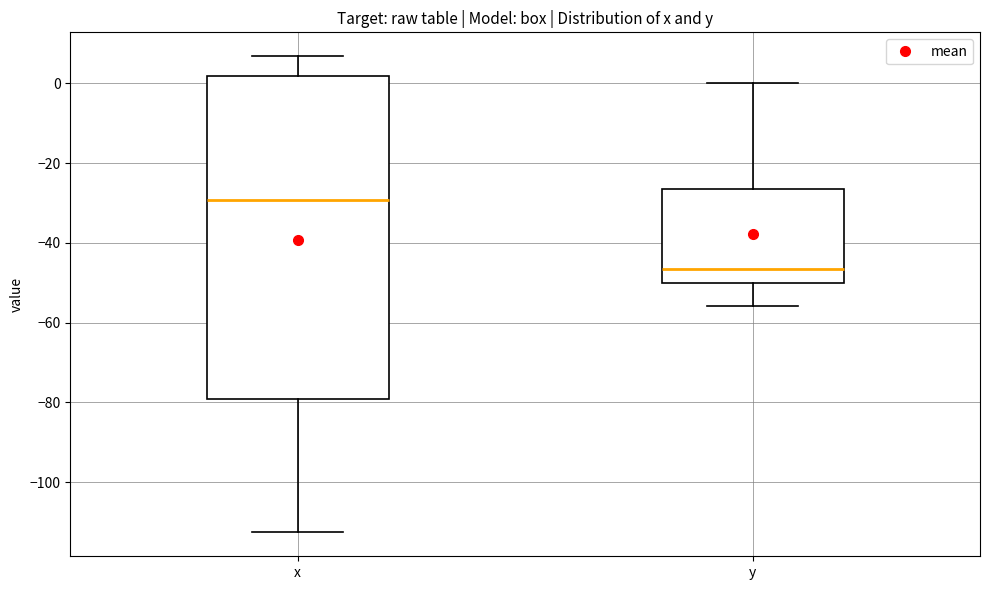

Reading left to right, transcribe this box plot: for each box, give where its median line is, the range the box spans, and where its two whiskers end, as read against the y-axis. The values are not printed on the chart, so give them approximately, as read against the axis.

x: median -30, box -80 to 2, whiskers -112 to 6
y: median -46, box -50 to -26, whiskers -56 to 0